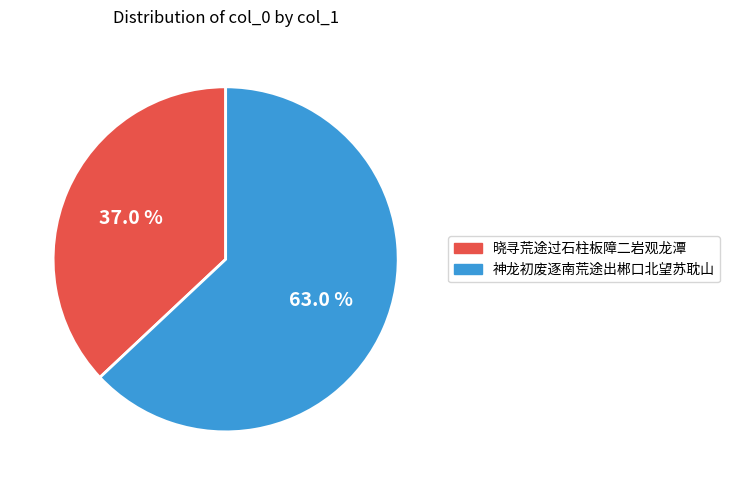

What is the total percentage of 神龙初废逐南荒途出郴口北望苏耽山 and 晓寻荒途过石柱板障二岩观龙潭?

100.0%